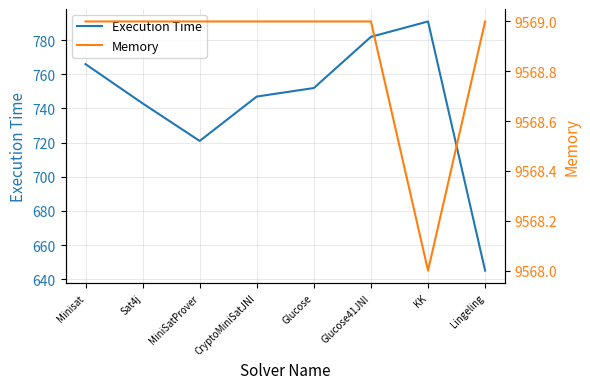

What is the label of the 7th point from the left?

KK